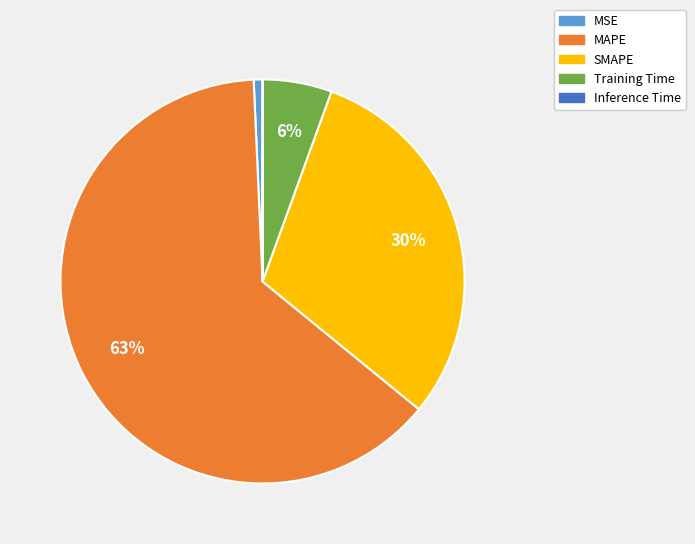

Is it true that MSE is 14% of the pie?

False